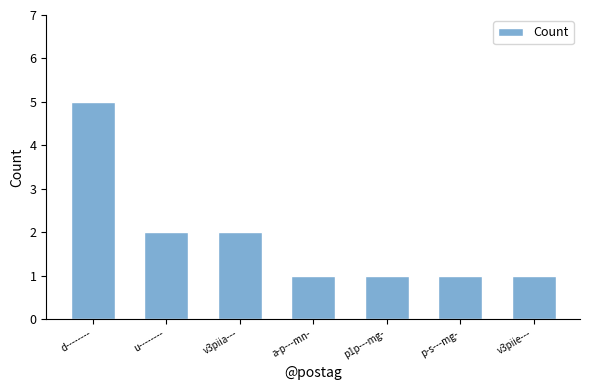

What is the sum of all values?

13